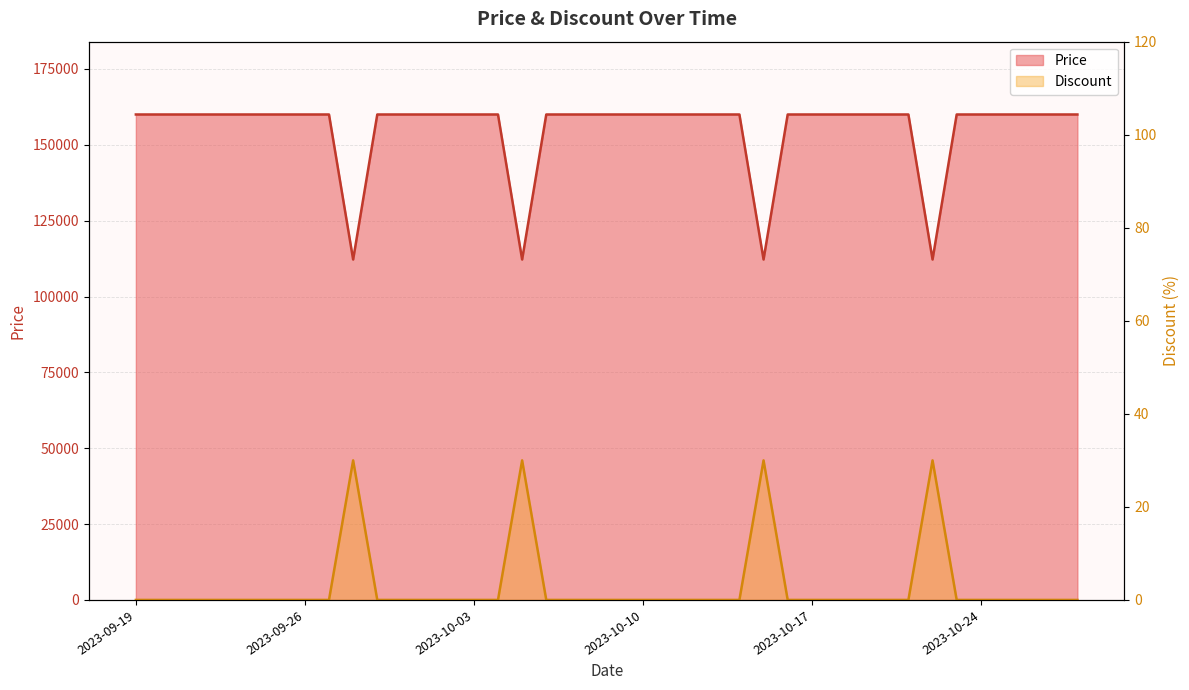

In Price, how many points are lower than both neighbors (excluding endpoints)?

4